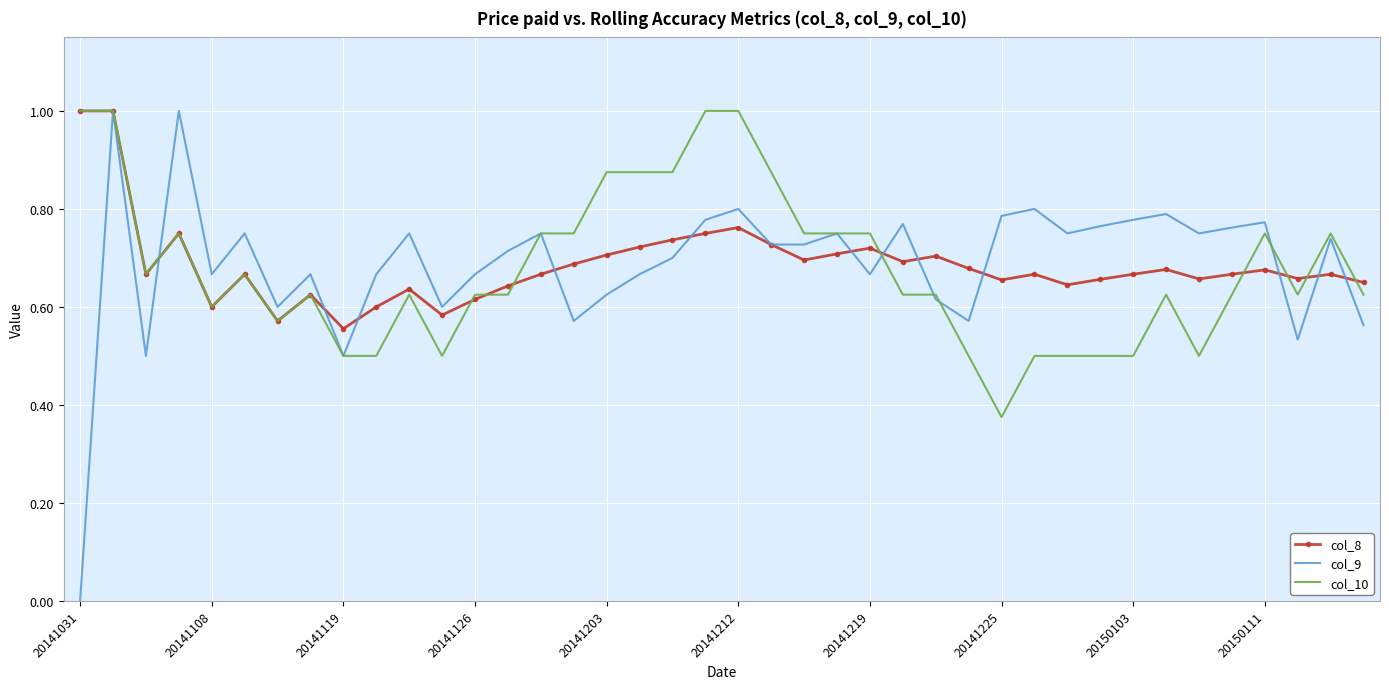

What is the highest value of the col_10 series?

1.0